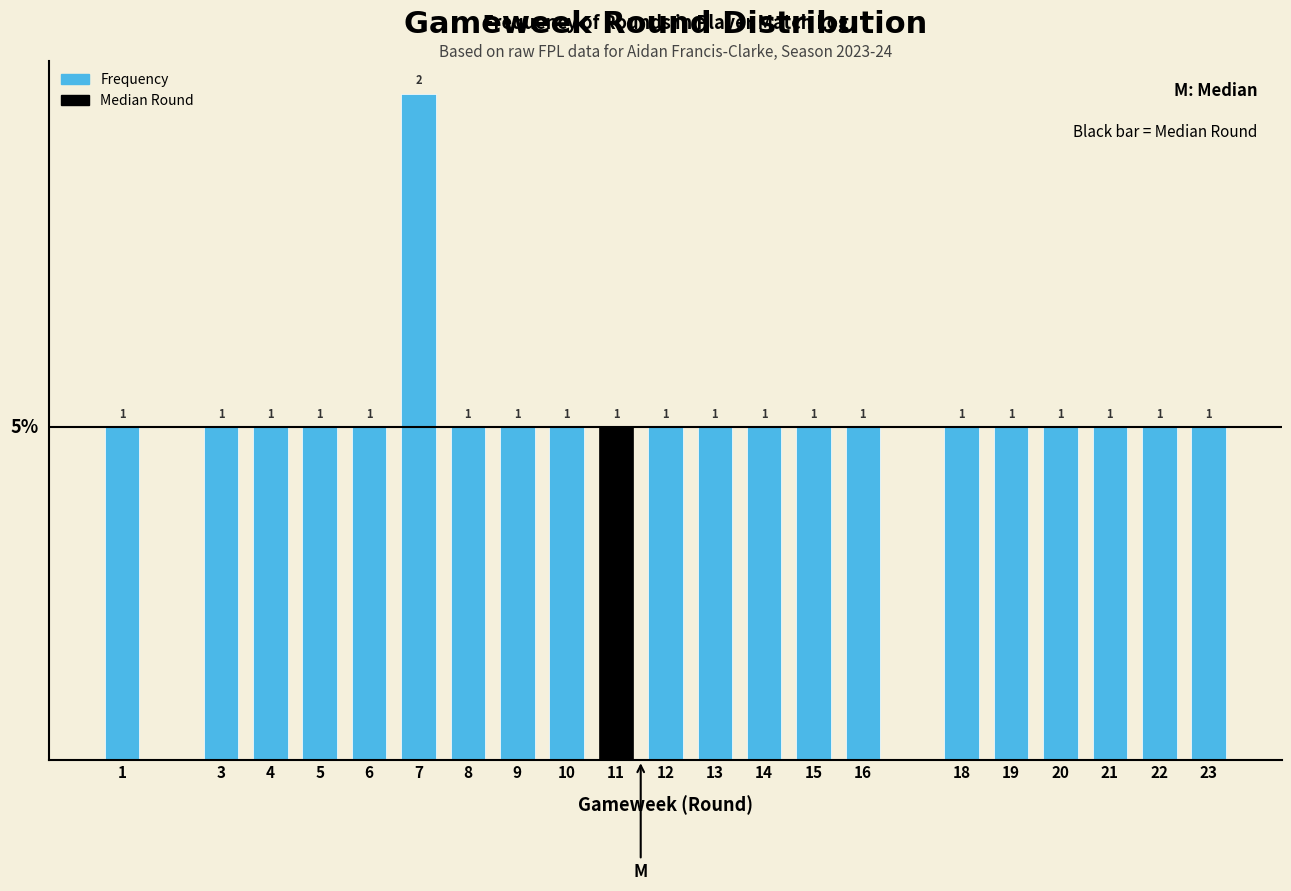

Reading left to right, extract all data points from this chart.

1	1	1	1	1	2	1	1	1	1	1	1	1	1	1	1	1	1	1	1	1